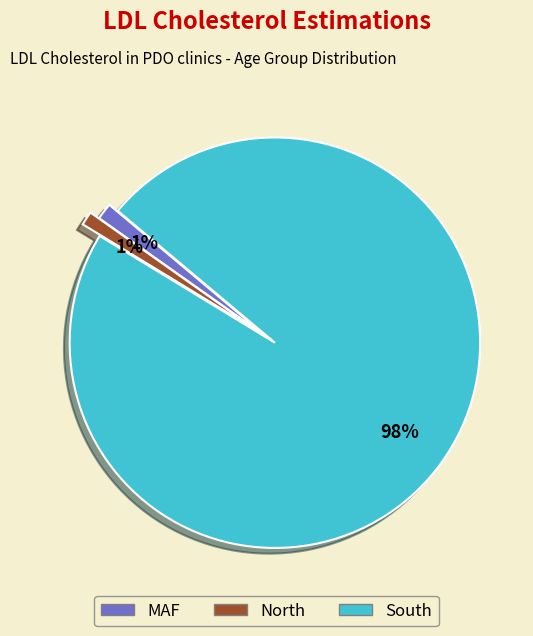

How many segments does this pie chart have?

3